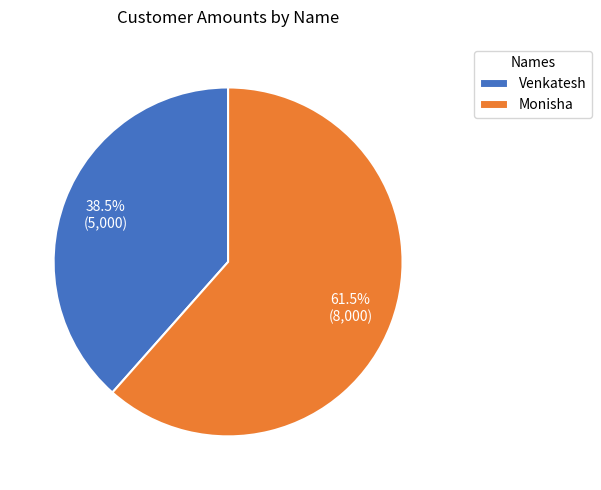

To the nearest percent, what is the combined percentage of Venkatesh and Monisha?

100%